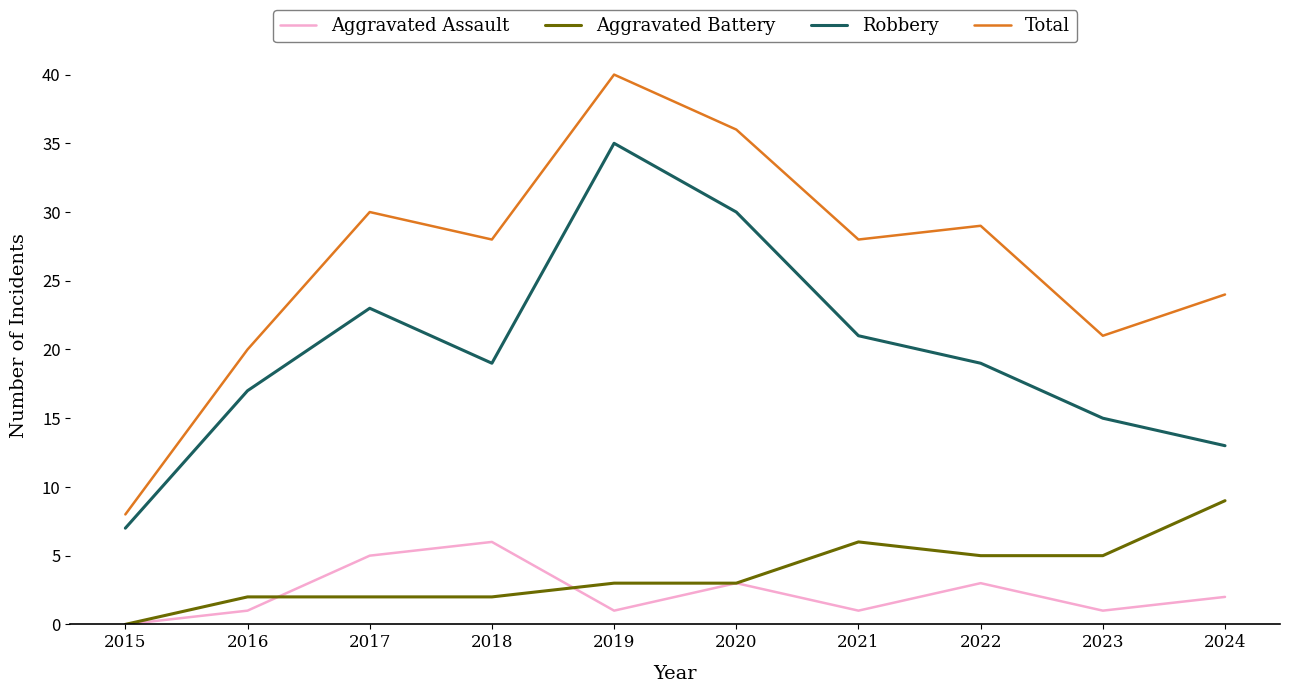

Is the value of Total at 2015 greater than the value of Robbery at 2024?

No